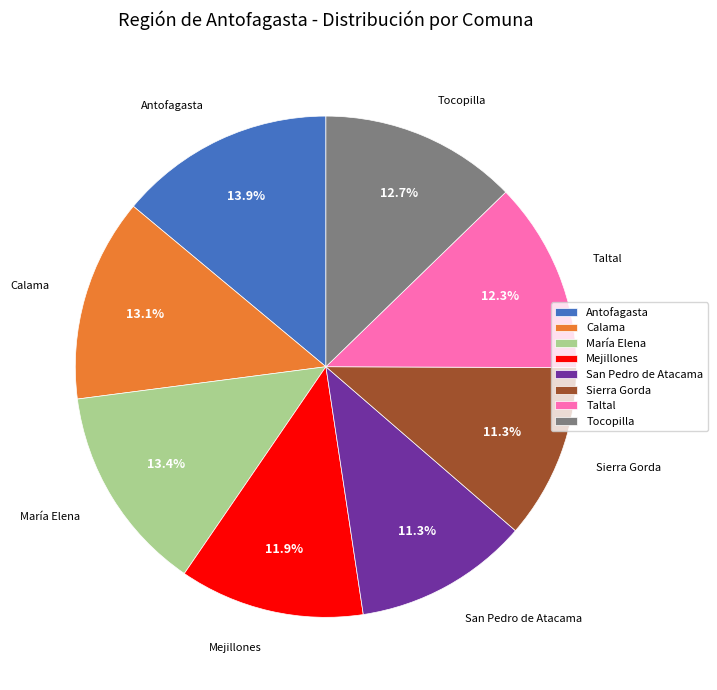

How many segments does this pie chart have?

8